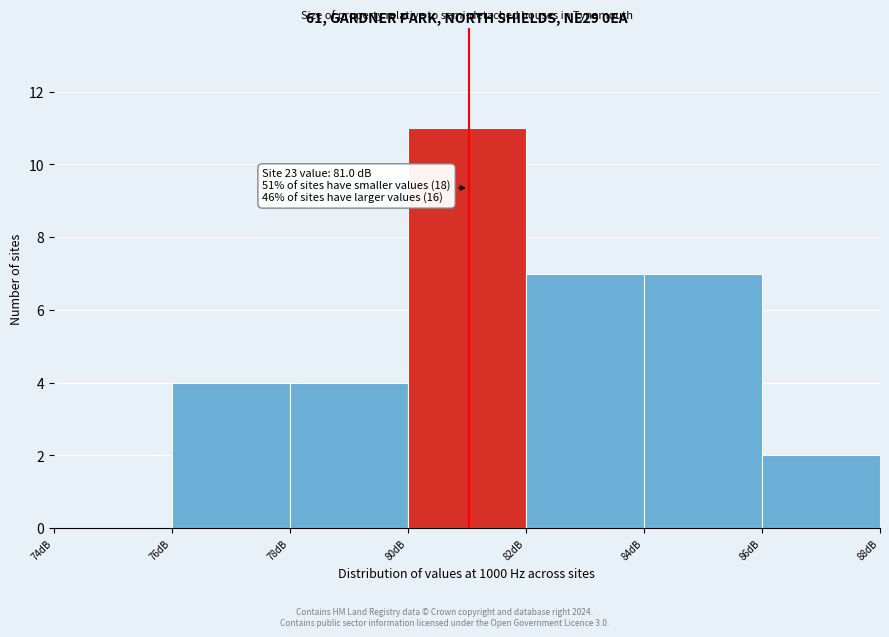

Which range on the x-axis has the tallest bar?

80 to 82